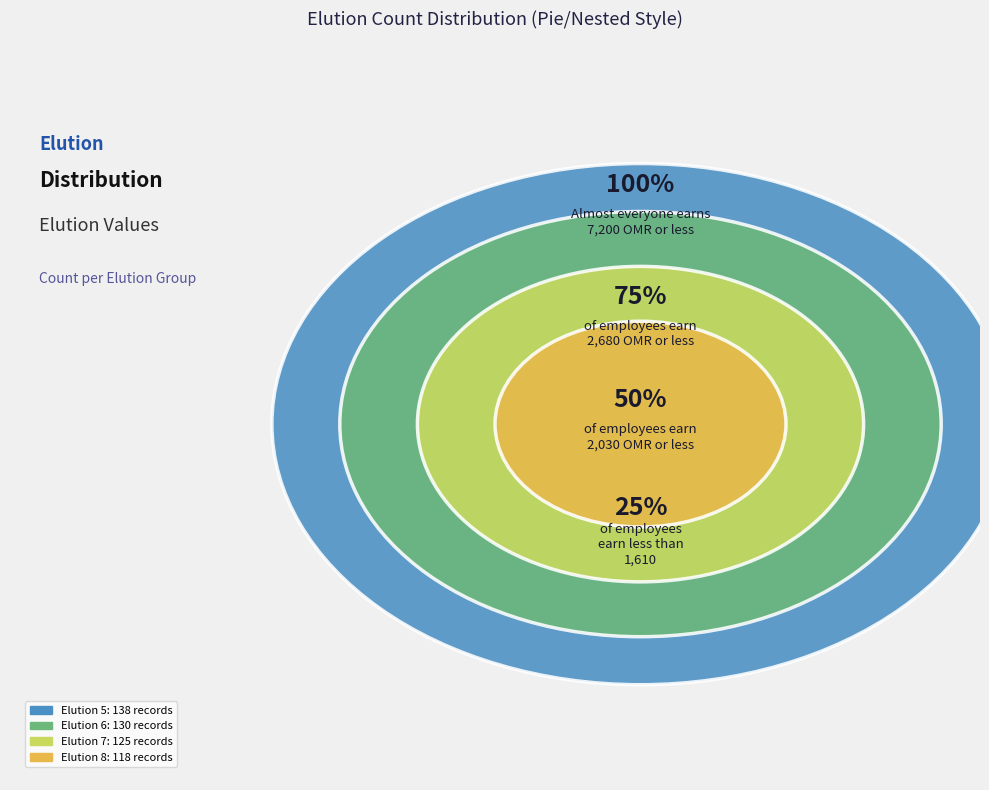

The 9 slice represents 8% of the pie. True or false?

False